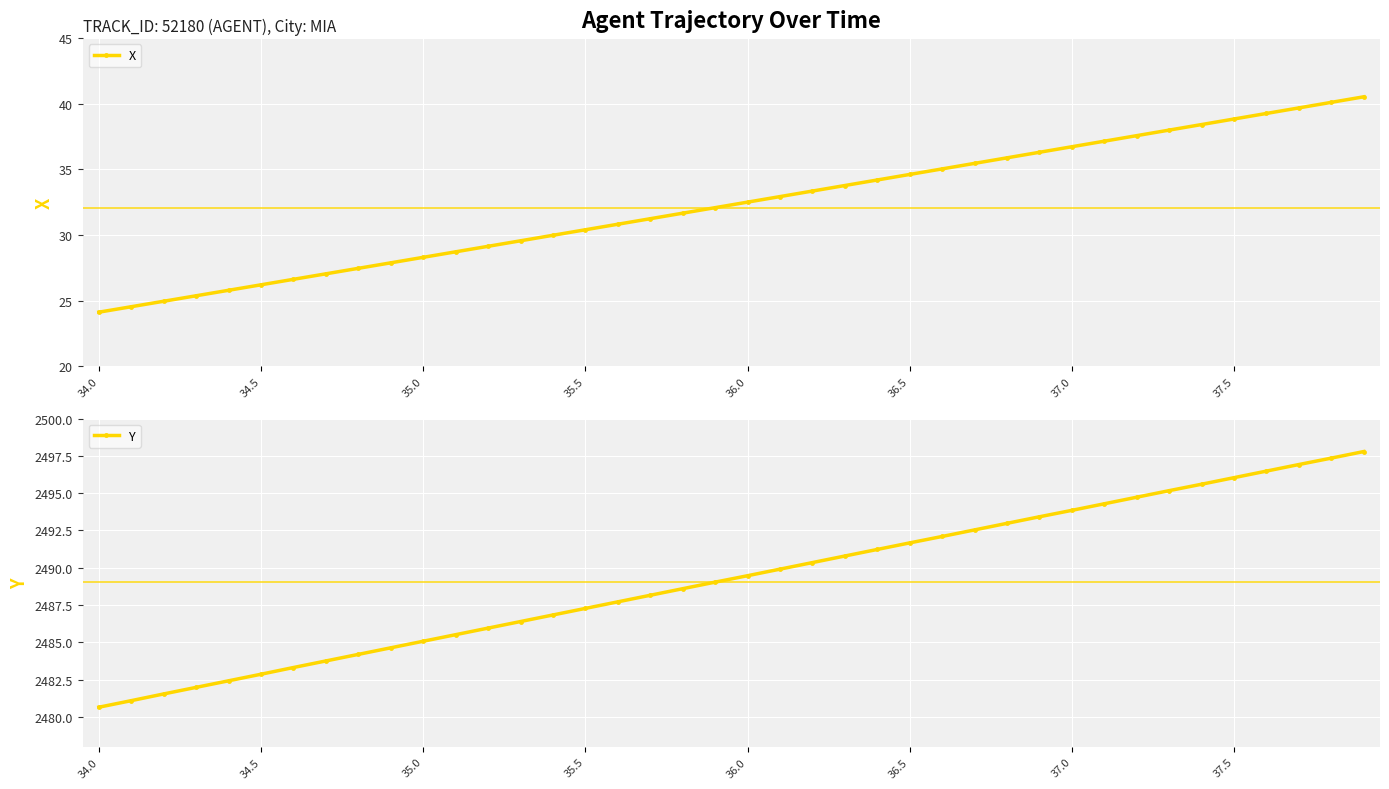

What is the spread (max minus min) of values at 36?

2457.2